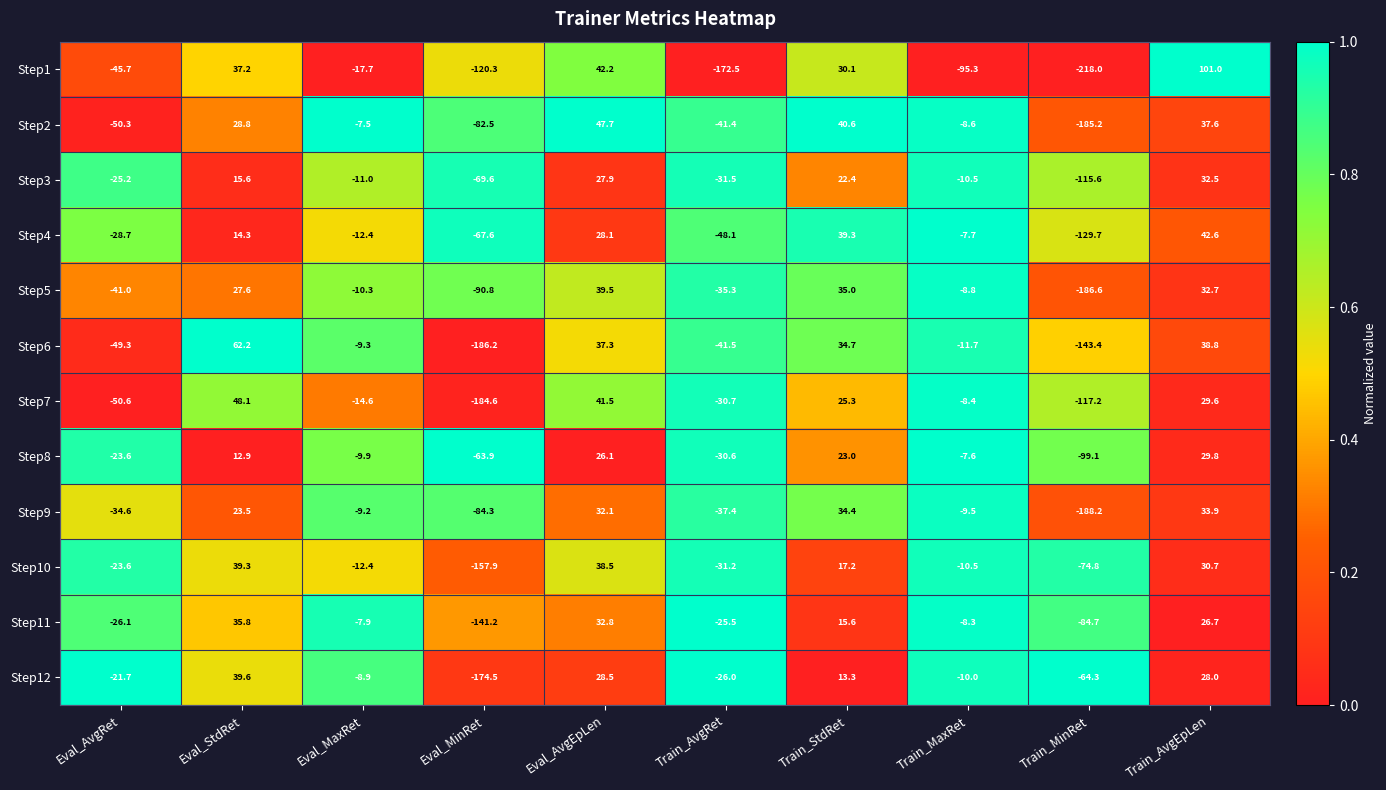

Is the value of Step6 at Train_StdRet greater than the value of Step1 at Eval_AvgRet?

Yes